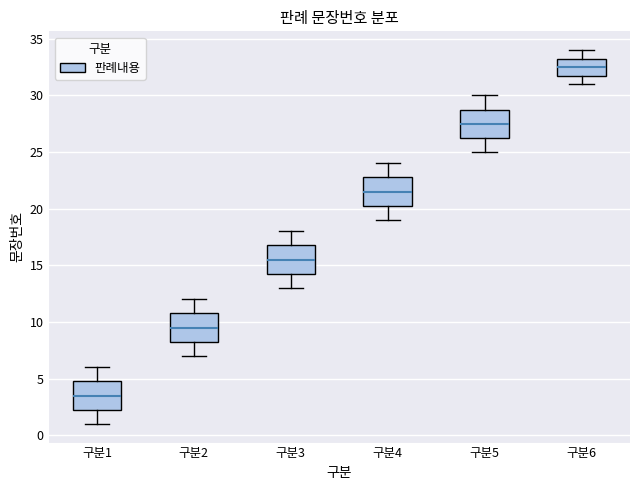

Which box has the lowest median line?

구분1